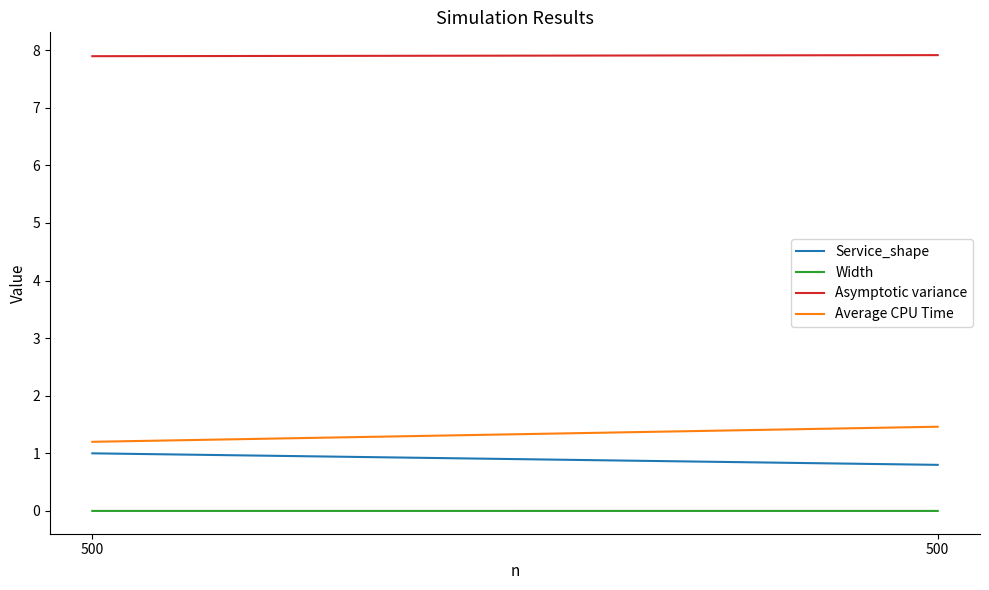

Reading left to right, transcribe all the data shown in this chart.

Service_shape: 500=1.0	500=0.8
Width: 500=0.0	500=0.0
Asymptotic variance: 500=7.9	500=7.9
Average CPU Time: 500=1.2	500=1.5